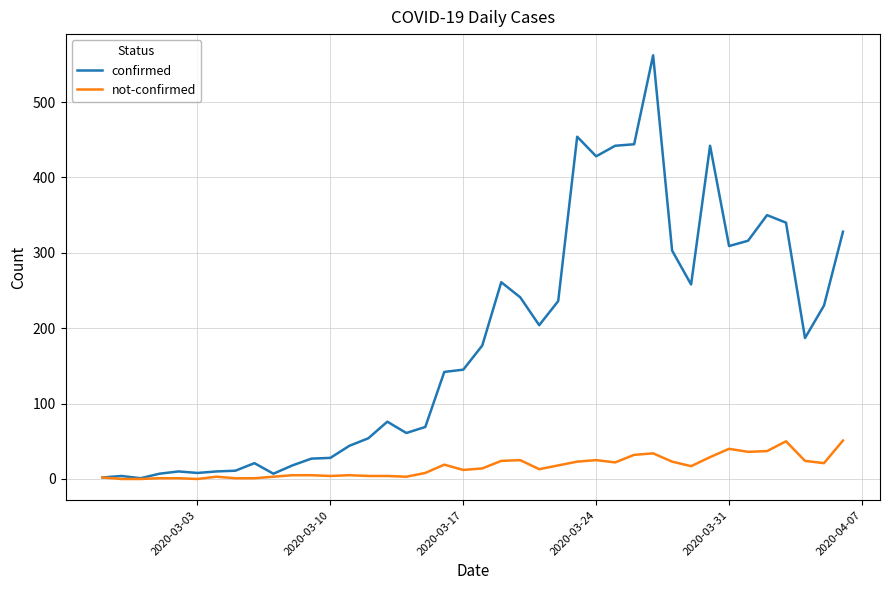

How many values in the confirmed series are below 177?

20